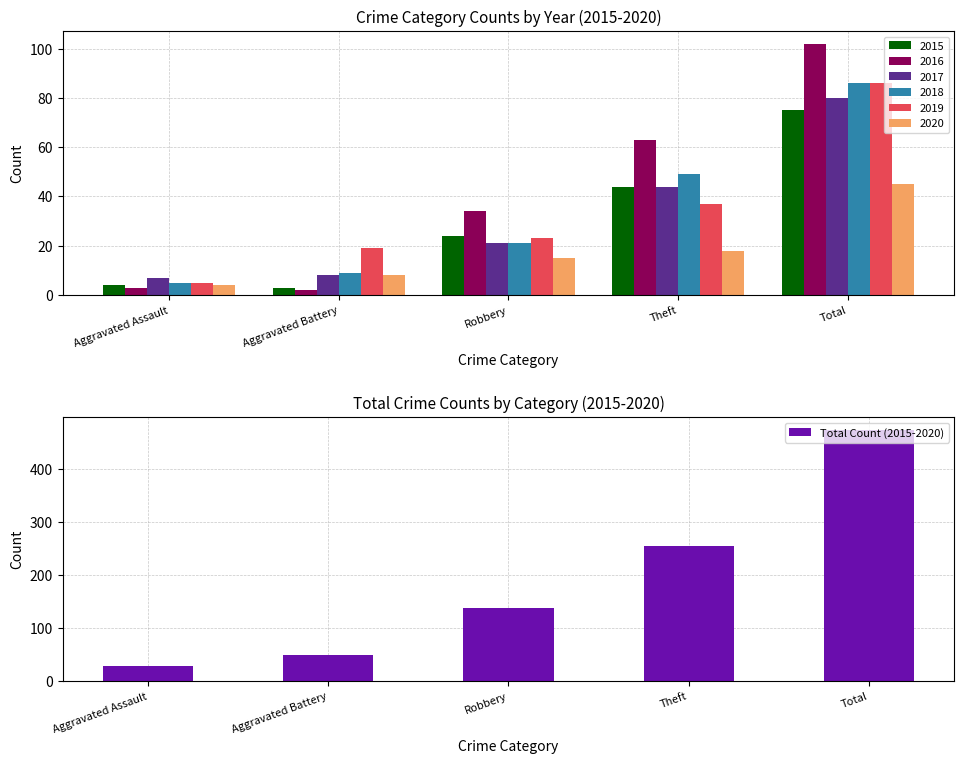

What position from the left is Robbery?

3